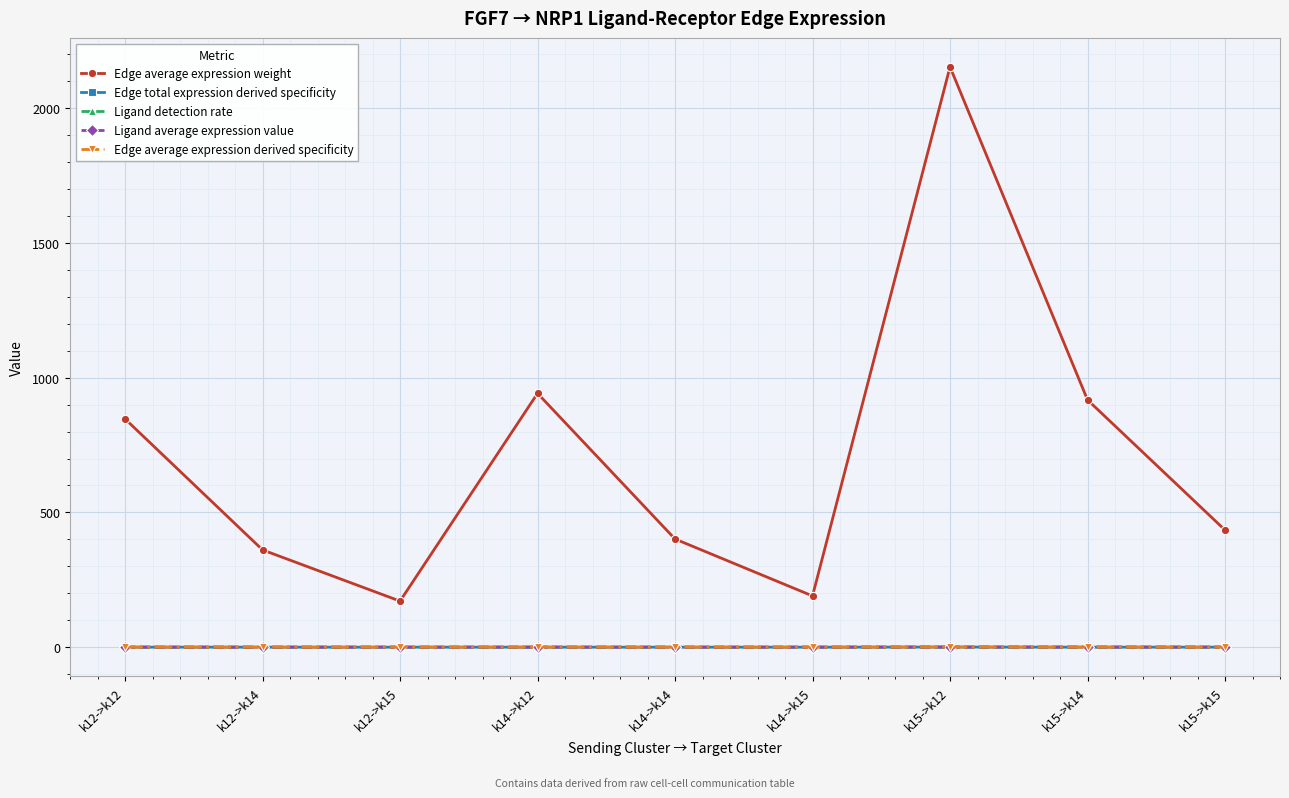

How many lines are shown in the chart?

5